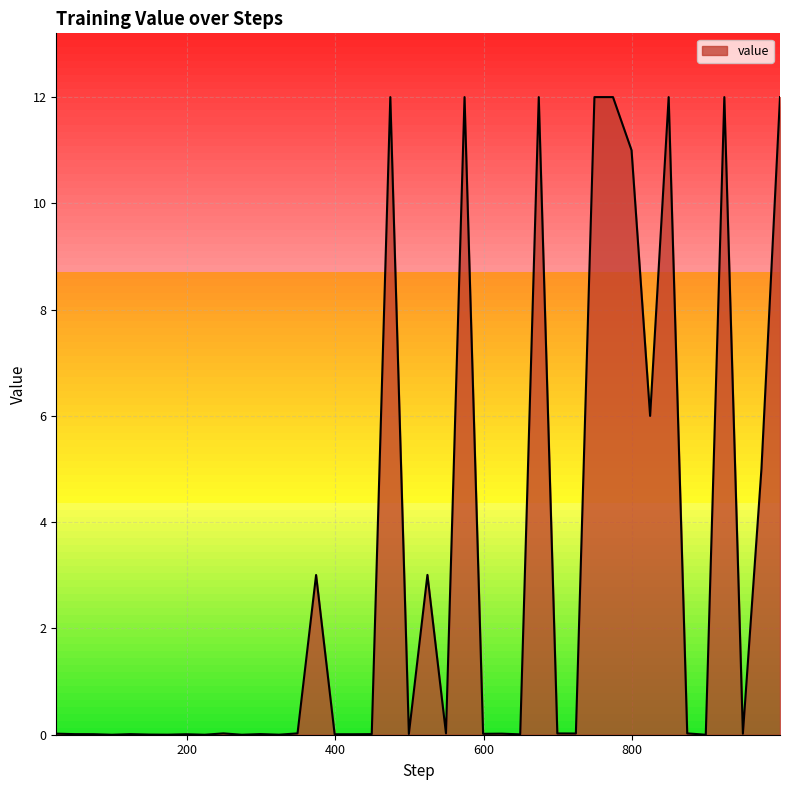

How many lines are shown in the chart?

1